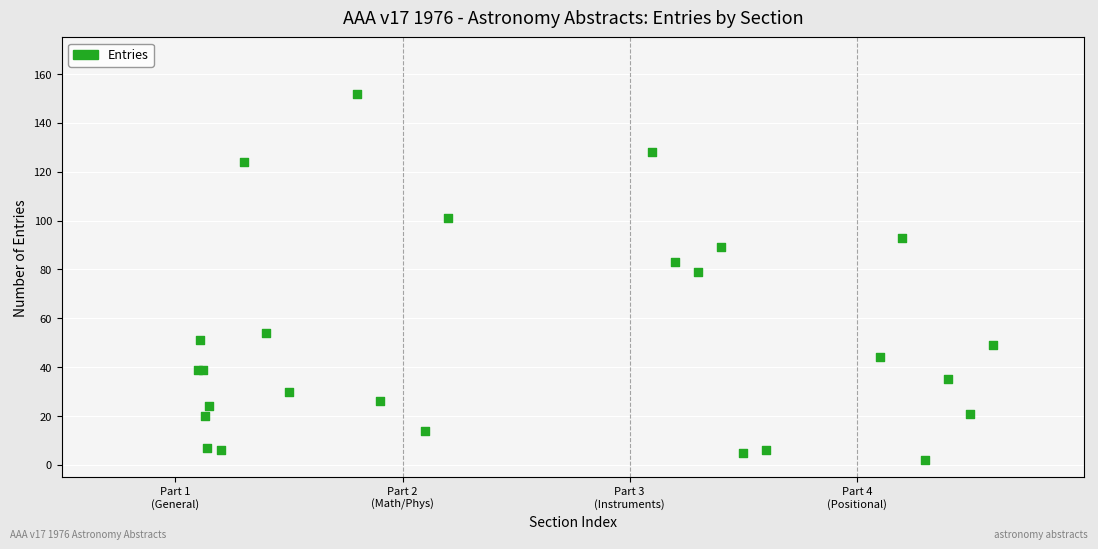

What Y value in the scatter plot is closest to 77?

79